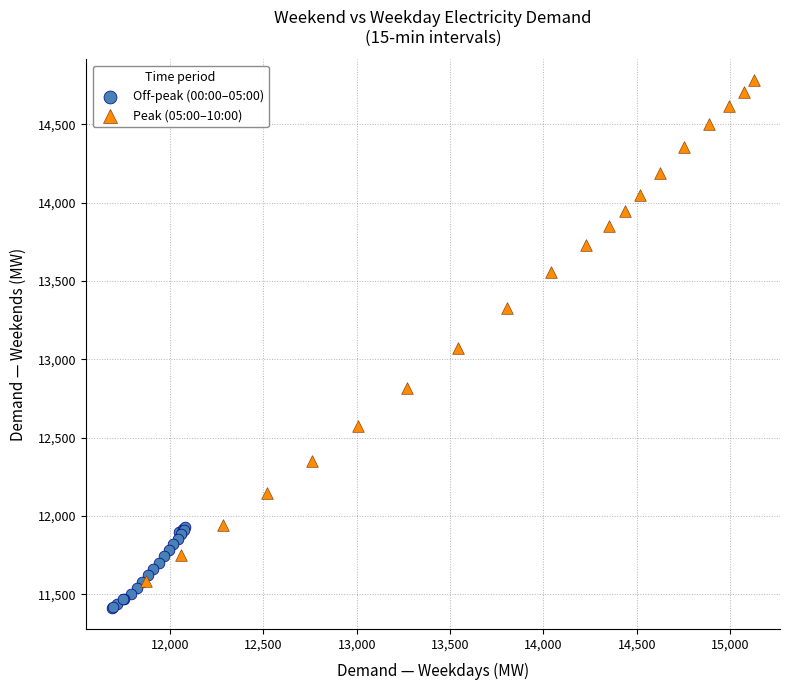

Which series contains the highest Y value?

Peak (05:00–10:00)